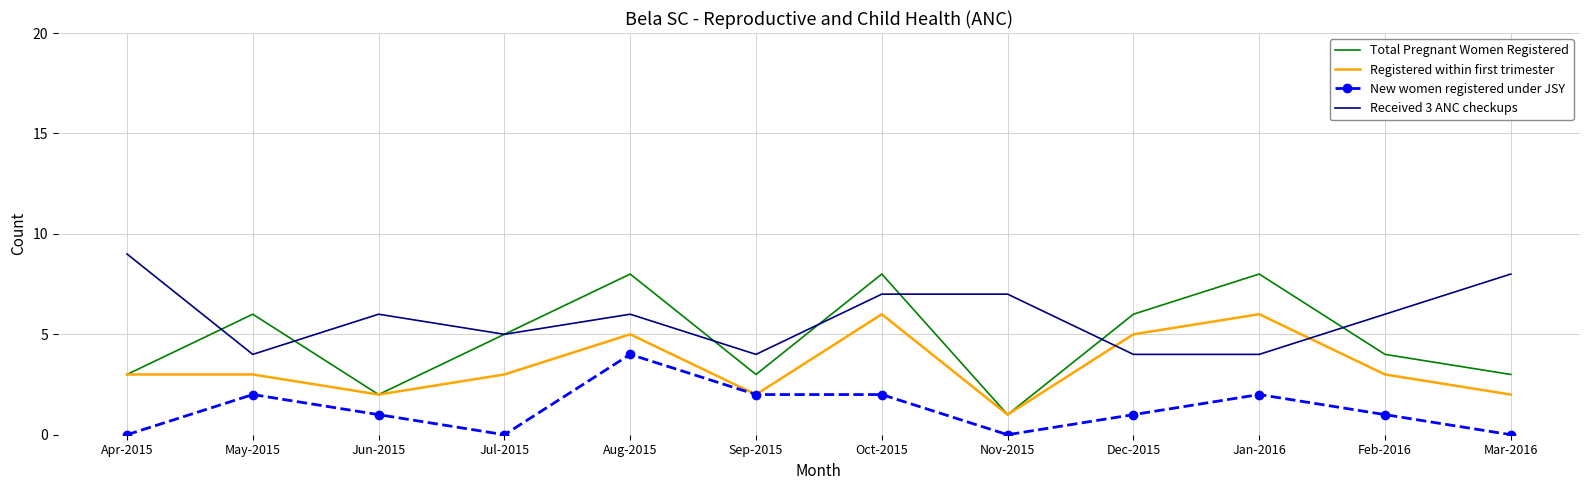

What position from the right is Dec-2015?

4